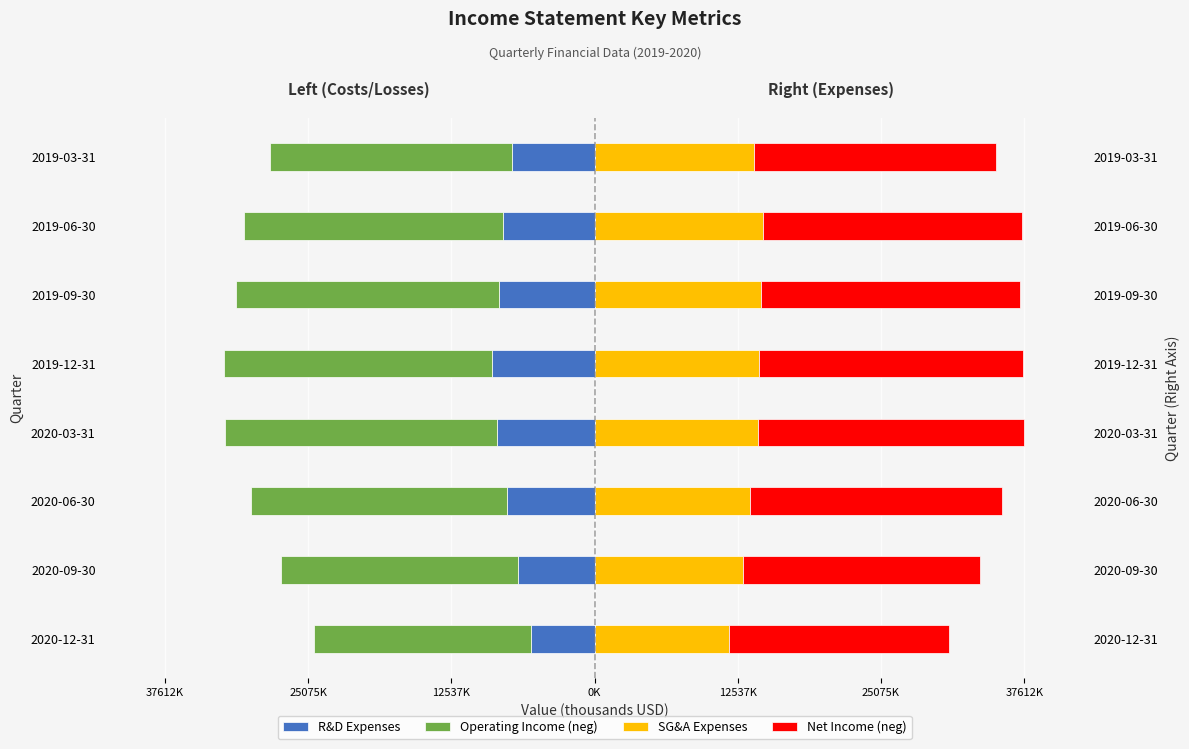

What are all the series names shown in the legend?

R&D Expenses, Operating Income (neg), SG&A Expenses, Net Income (neg)